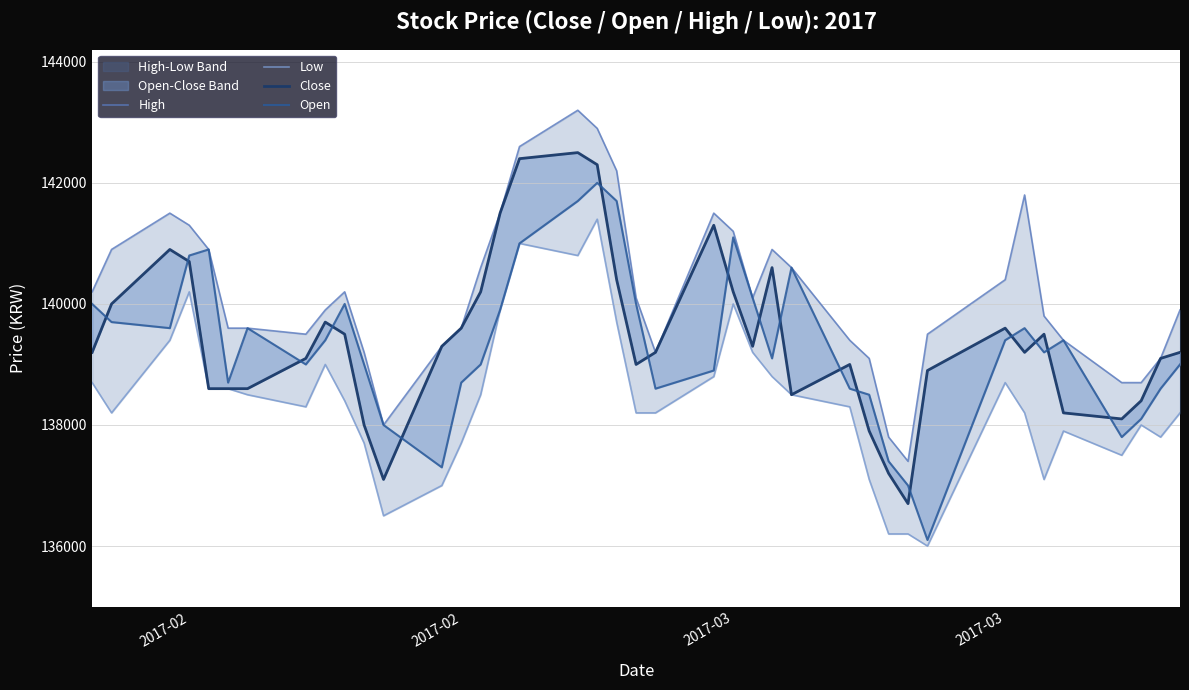

What is the sum of all Close values?

5577300